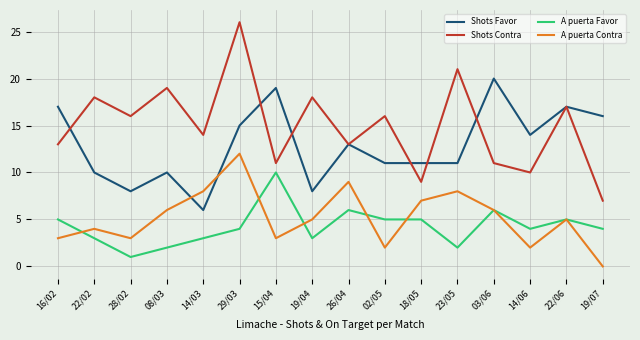

At which label does A puerta Favor first exceed 4?

16/02